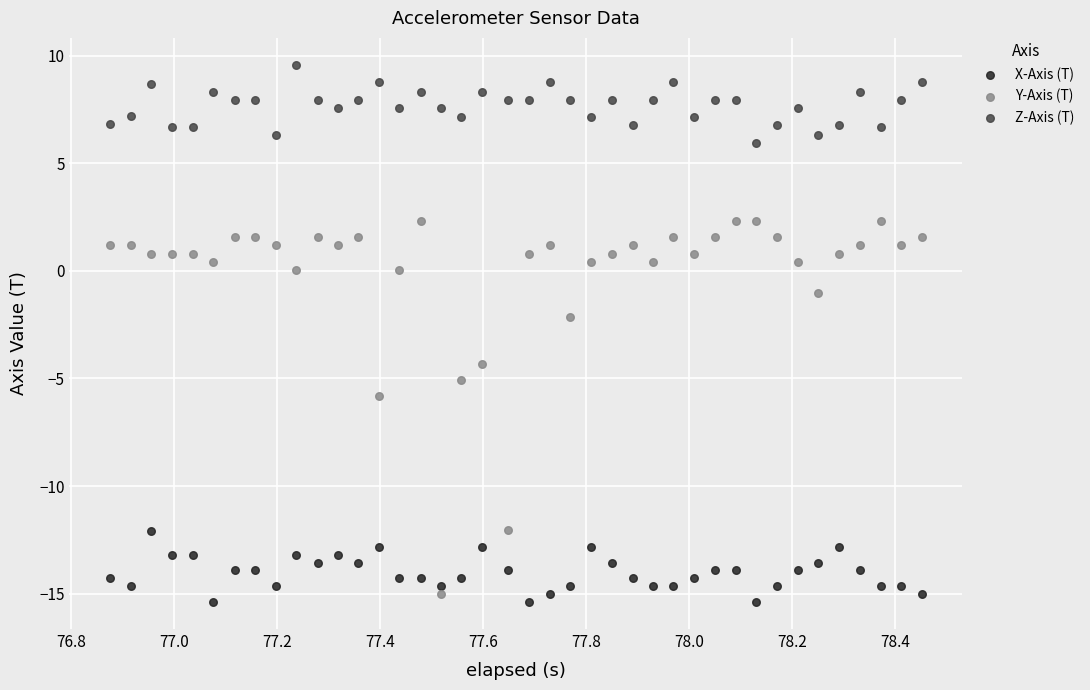

Which series has the largest Y range (max minus min)?

Y-Axis (T)